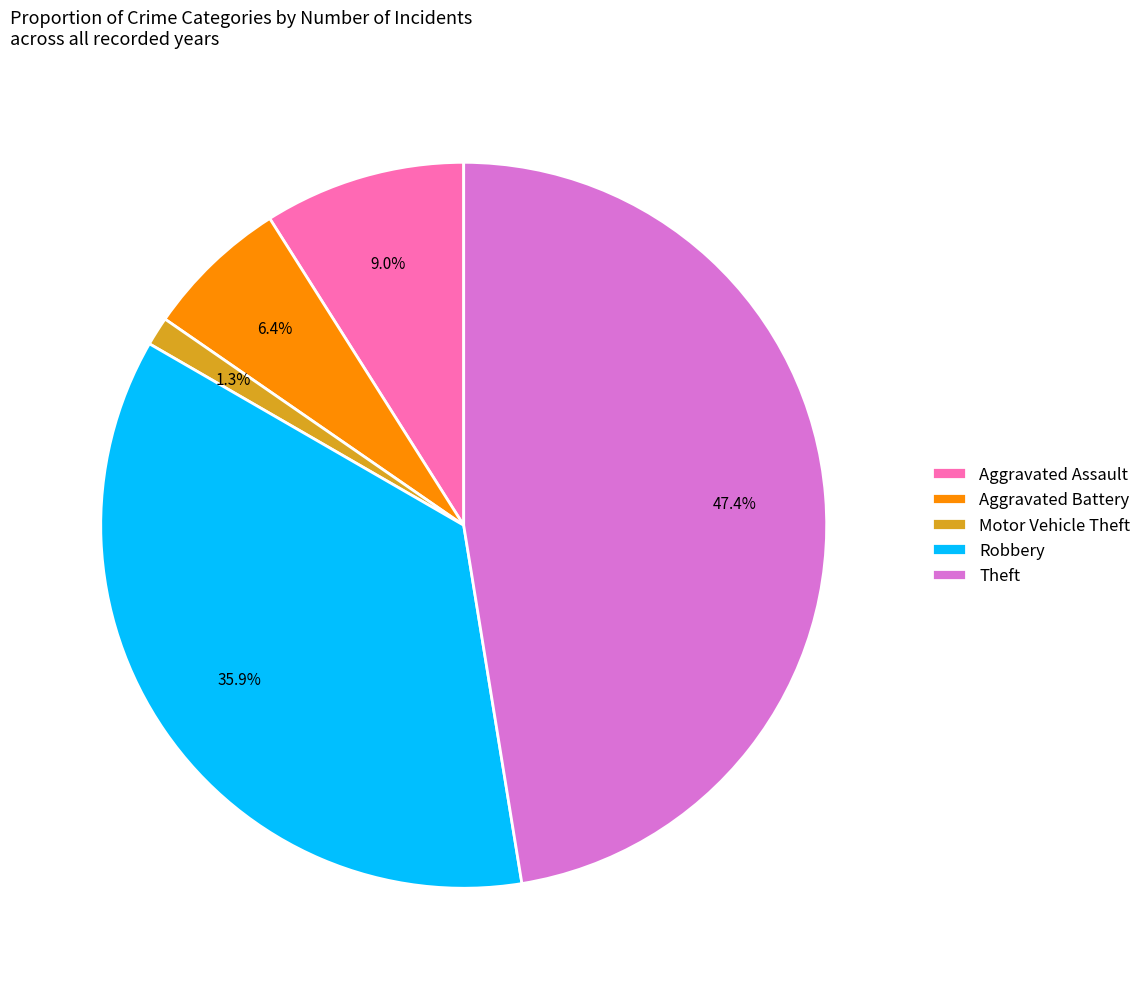

What percentage is the Robbery slice, to the nearest percent?

36%